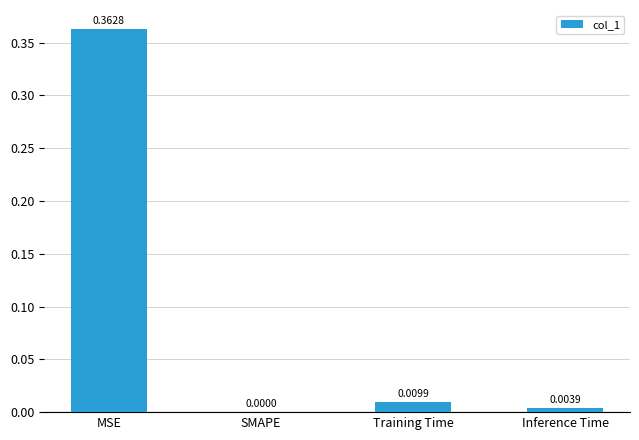

At which label is the value closest to 0?

SMAPE